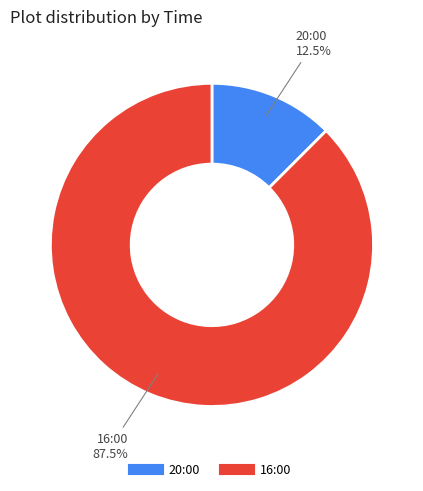

What is the smallest slice in the pie chart?

20:00